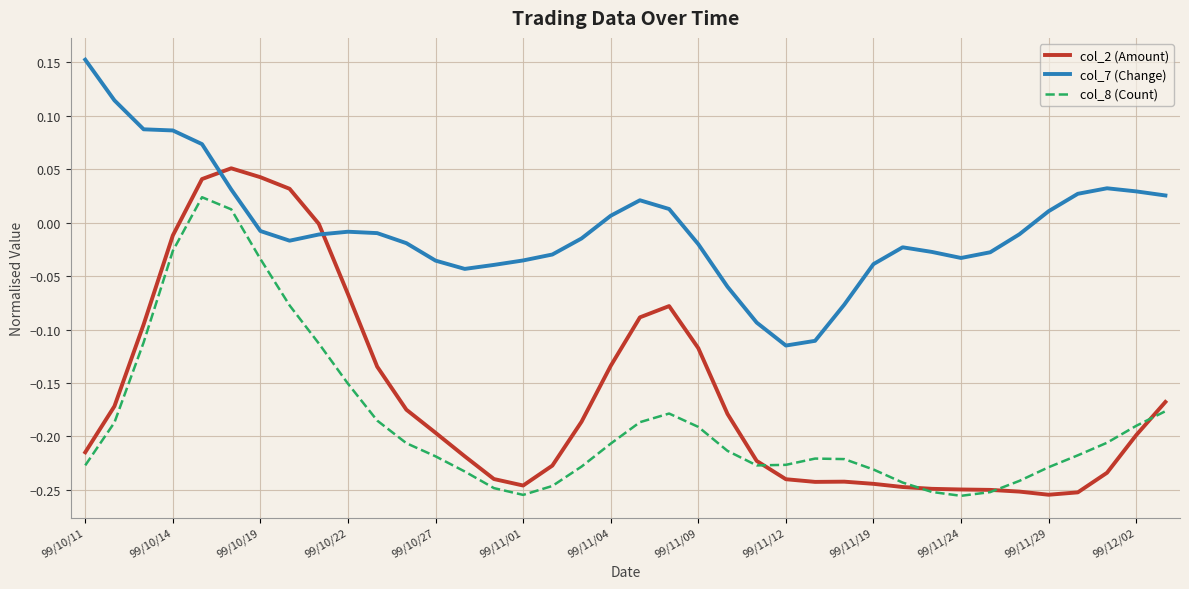

Which series has the largest total across all categories?

col_7 (Change)